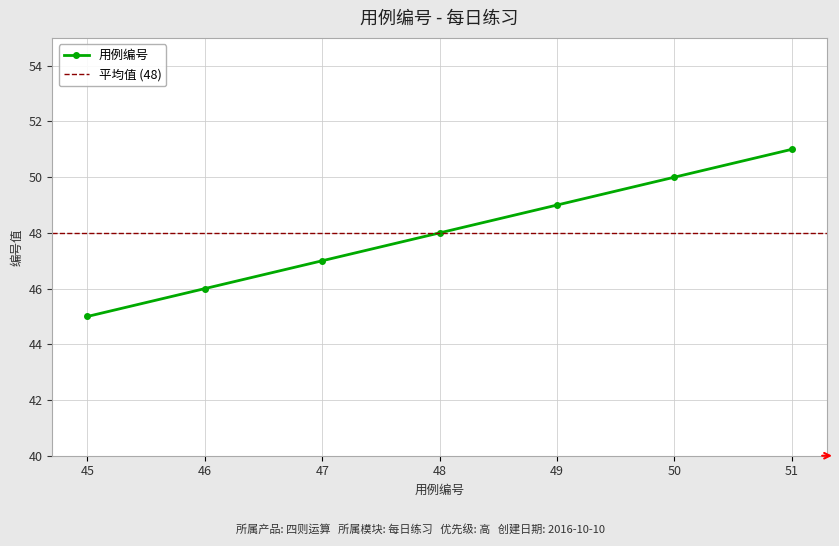

Rank the categories by 用例编号 value from lowest to highest.

45, 46, 47, 48, 49, 50, 51